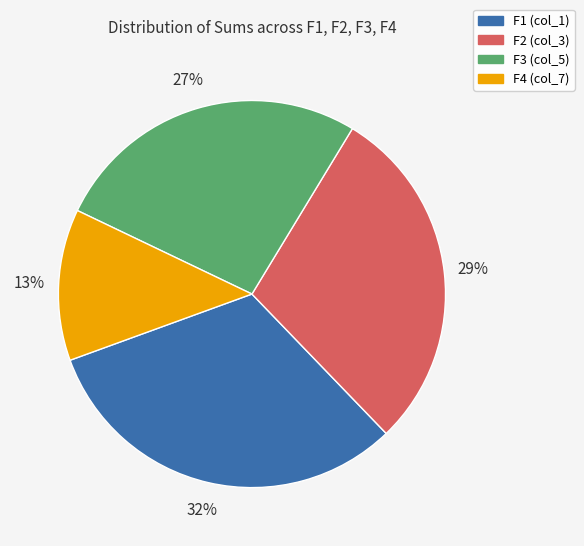

Does any single category account for the majority?

No